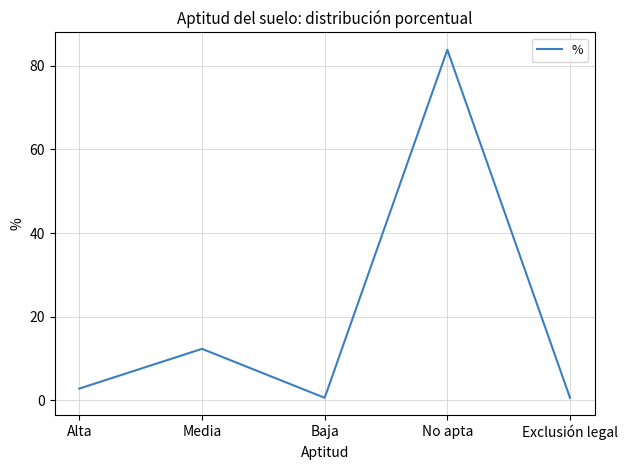

Which label corresponds to the largest value in the chart?

No apta